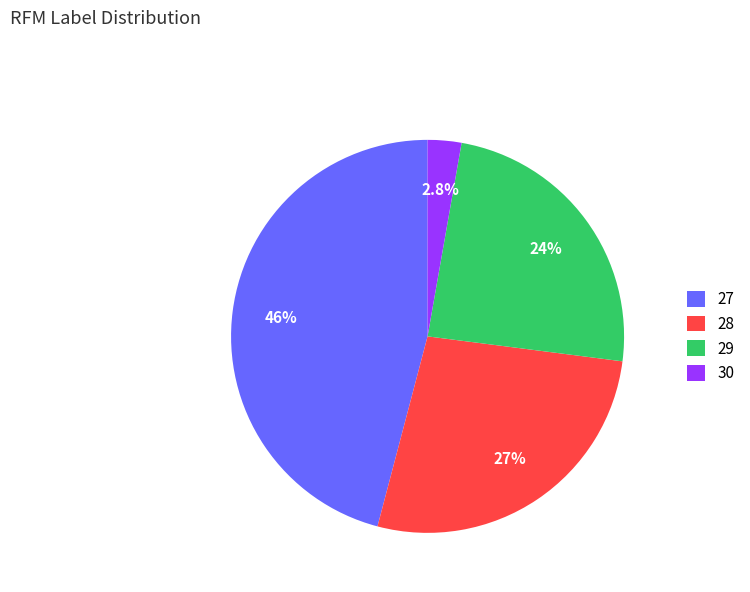

Do 28 and 29 together represent more than half of the pie?

Yes